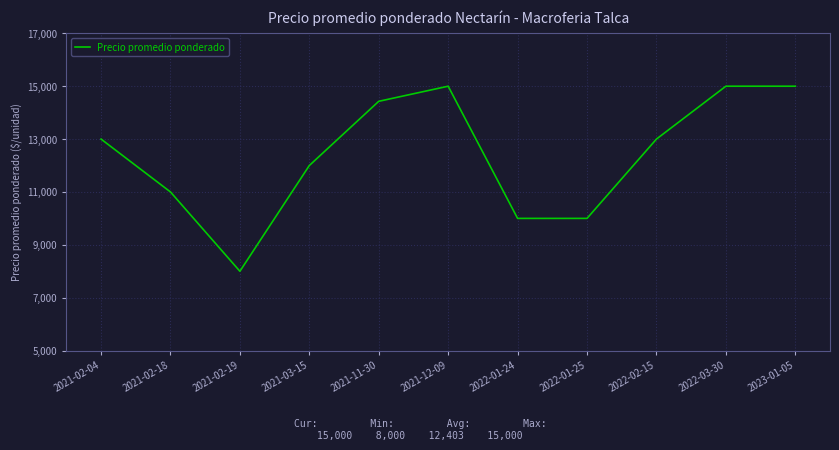

What is the difference between the maximum and minimum values?

7000